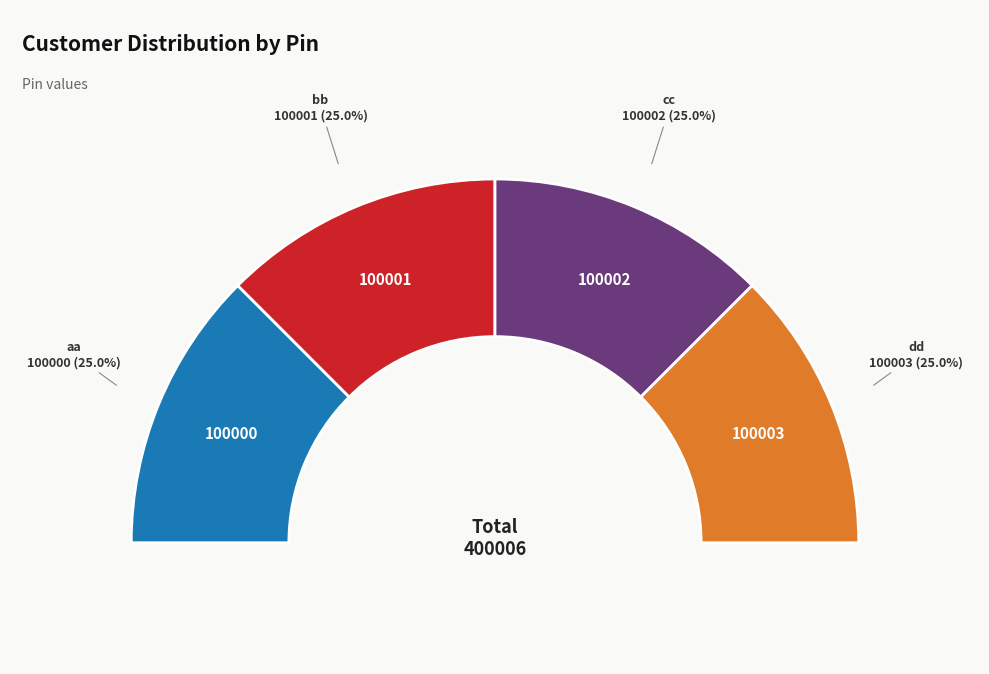

How much of the chart is everything except aa?

75.0%